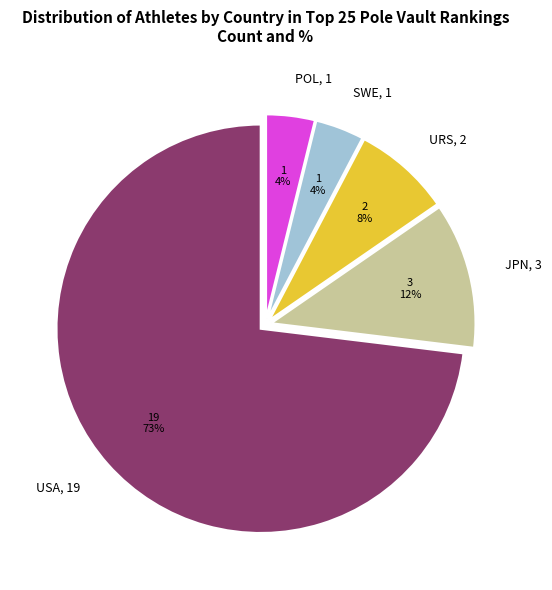

Which has a higher value, USA, 19 or SWE, 1?

USA, 19